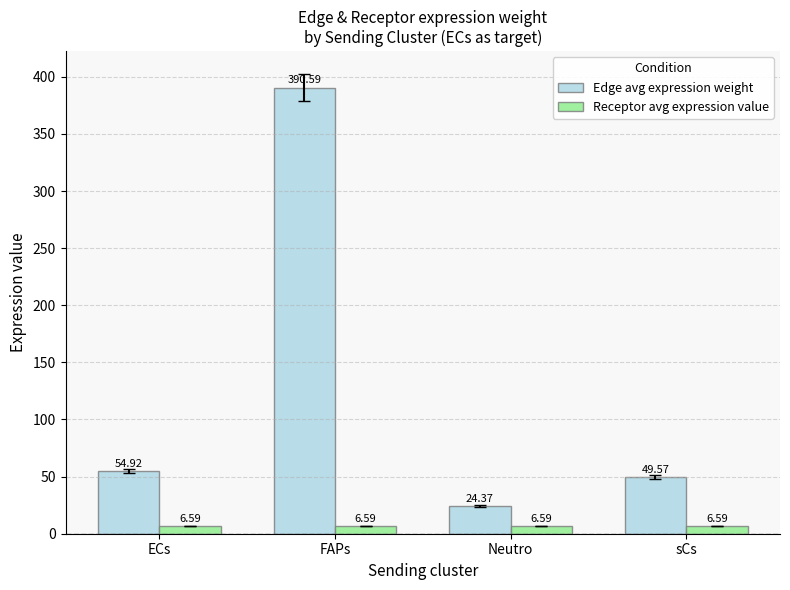

What is the sum of the Edge avg expression weight values at FAPs and sCs?

440.2